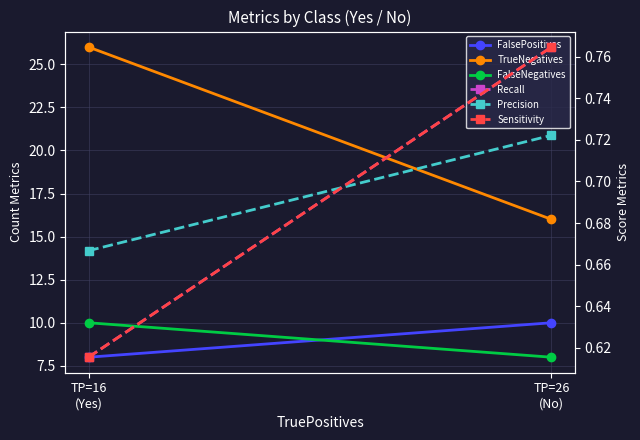

Is the value of Recall at TP=16
(Yes) greater than the value of FalseNegatives at TP=16
(Yes)?

No